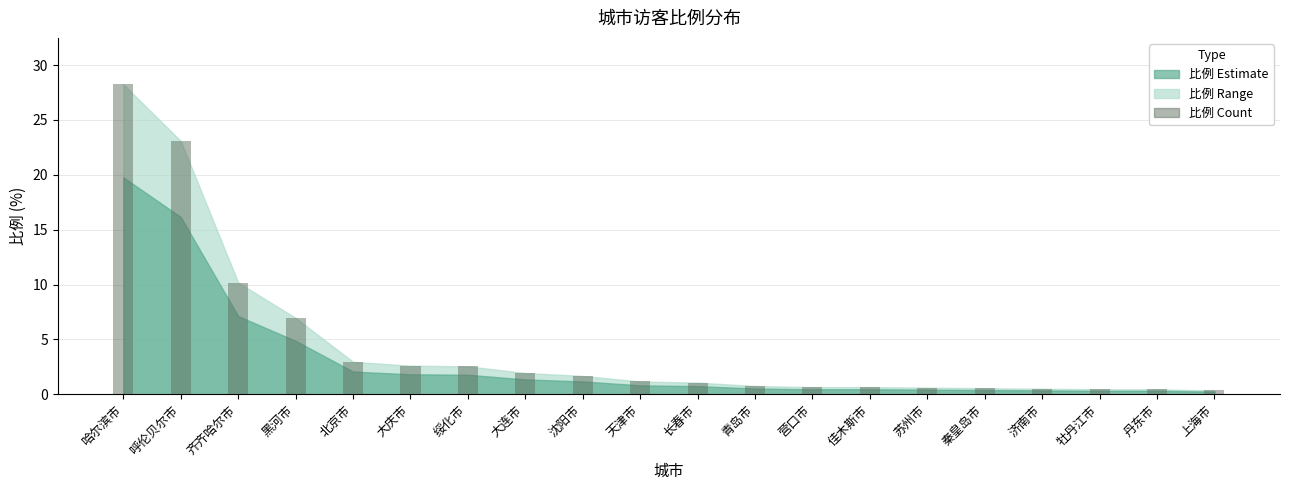

How many data points does each series have?

20